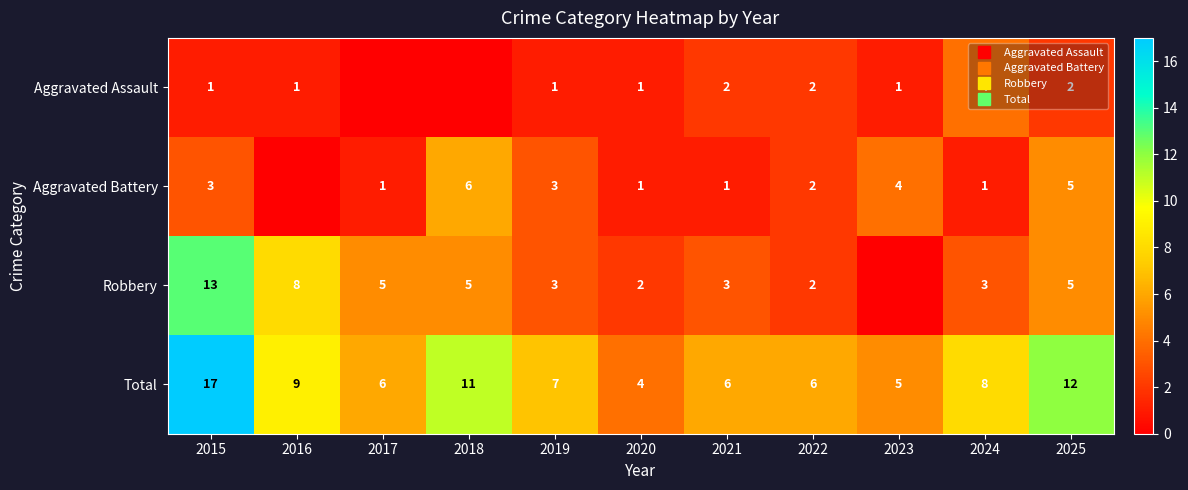

What is the difference between the maximum and minimum values in the Aggravated Battery series?

6